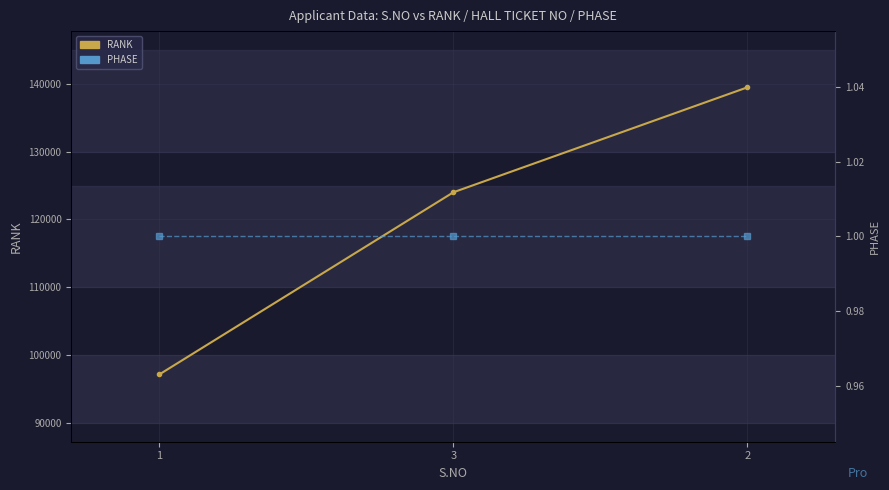

Which series changed the most between 1 and 3?

RANK